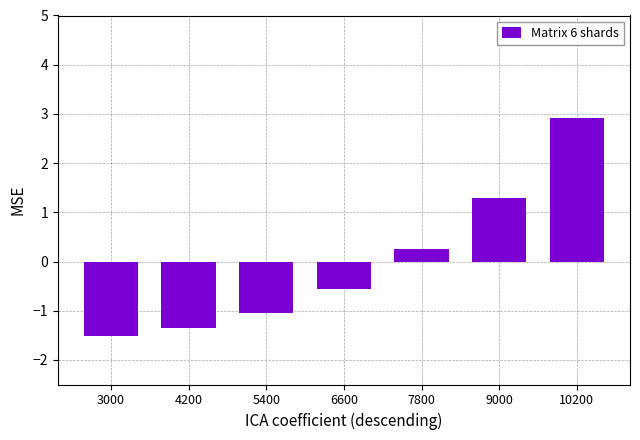

List the labels in order of value, largest first.

10200, 9000, 7800, 6600, 5400, 4200, 3000